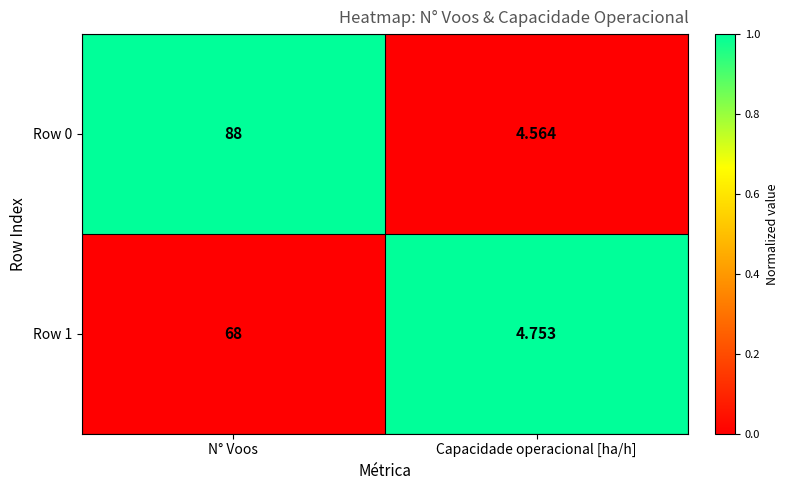

At which category is the sum across all series the highest?

N° Voos